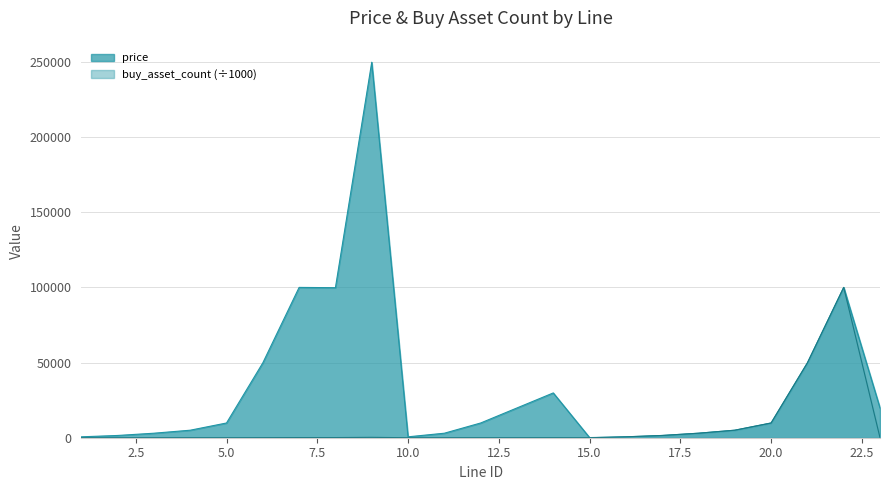

Reading left to right, what are all the values shown in this chart?

price: 1=600.0	2=1500.0	3=3000.0	4=5000.0	5=9800.0	6=49800.0	7=100000.0	8=99800.0	9=249800.0	10=600.0	11=3000.0	12=9800.0	13=19800.0	14=29800.0	15=100.0	16=600.0	17=1500.0	18=3000.0	19=5000.0	20=9800.0	21=49800.0	22=100000.0	23=19800.0
buy_asset_count: 1=0.6	2=1.5	3=3.0	4=5.0	5=9.8	6=49.8	7=100.0	8=99.8	9=249.8	10=0.4	11=2.0	12=6.7	13=13.2	14=20.4	15=0.1	16=600.0	17=1500.0	18=3000.0	19=5000.0	20=9800.0	21=49800.0	22=100000.0	23=19.8